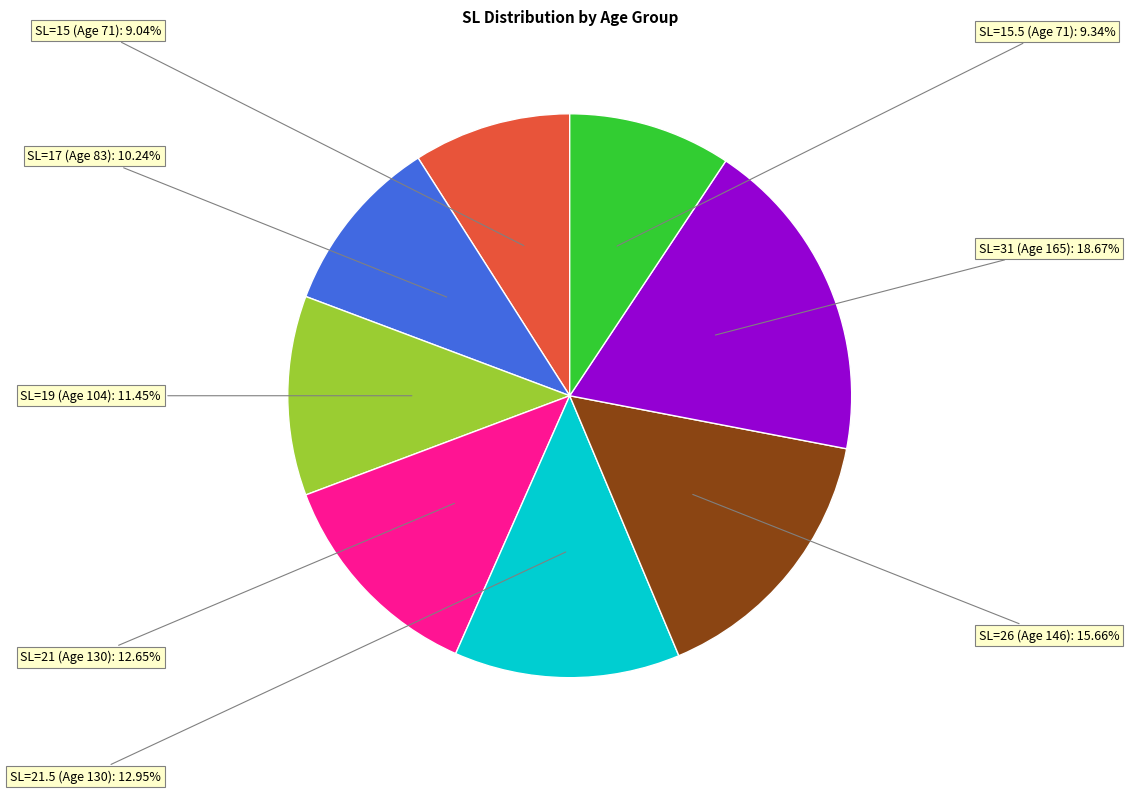

Approximately how many times larger is the value at SL=15.5 (Age 71) compared to SL=26 (Age 146)?

0.6